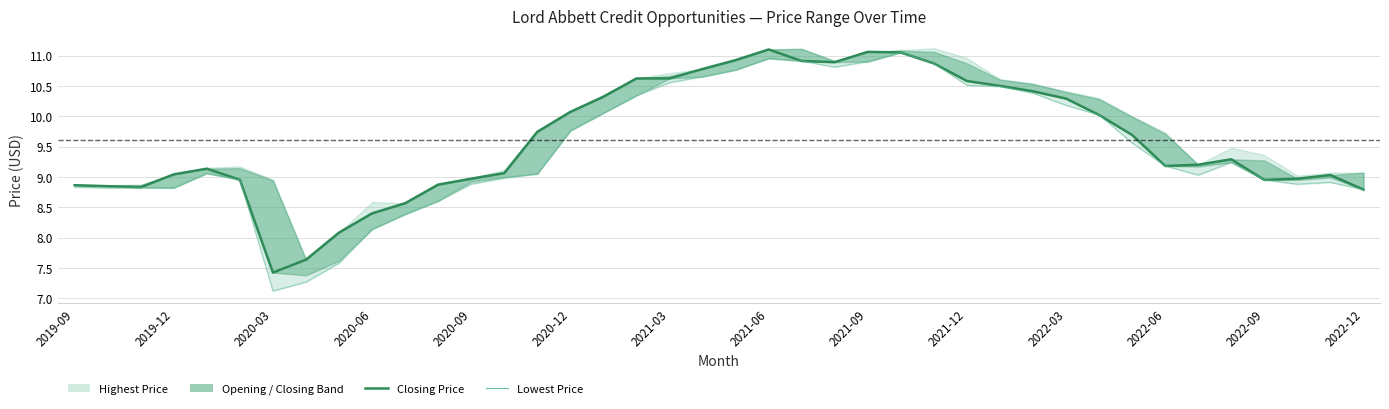

Which series has the widest spread of values?

Lowest Price